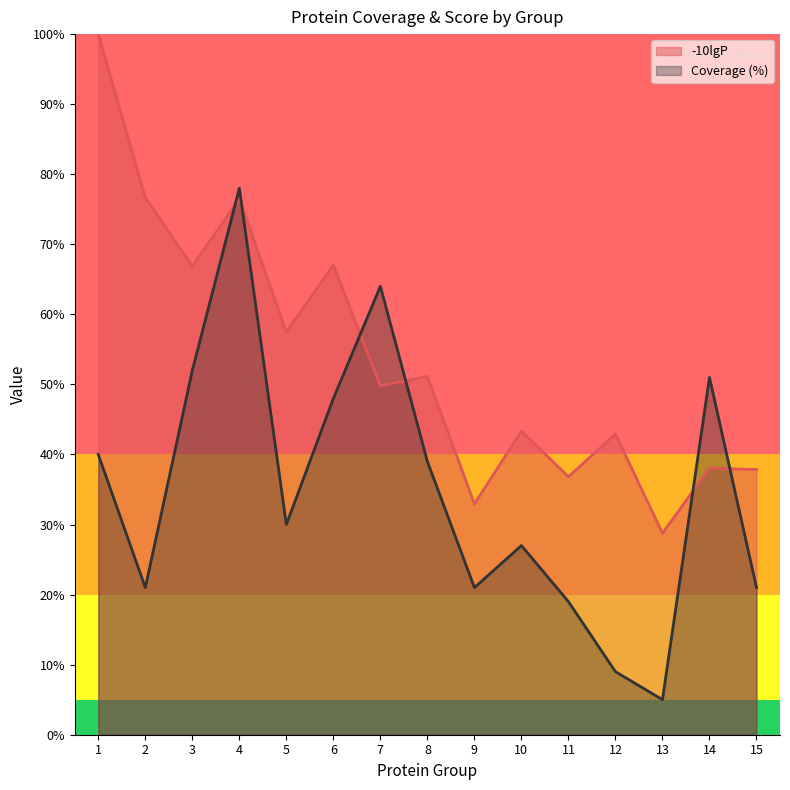

What is the average value of the -10lgP series?

53.7